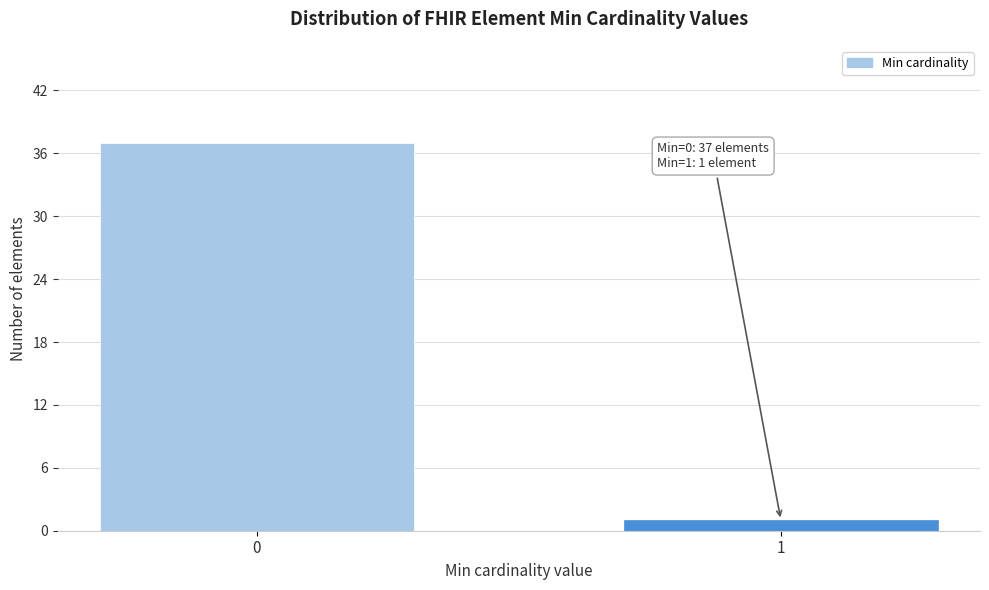

Reading left to right, transcribe all the data shown in this chart.

37	1